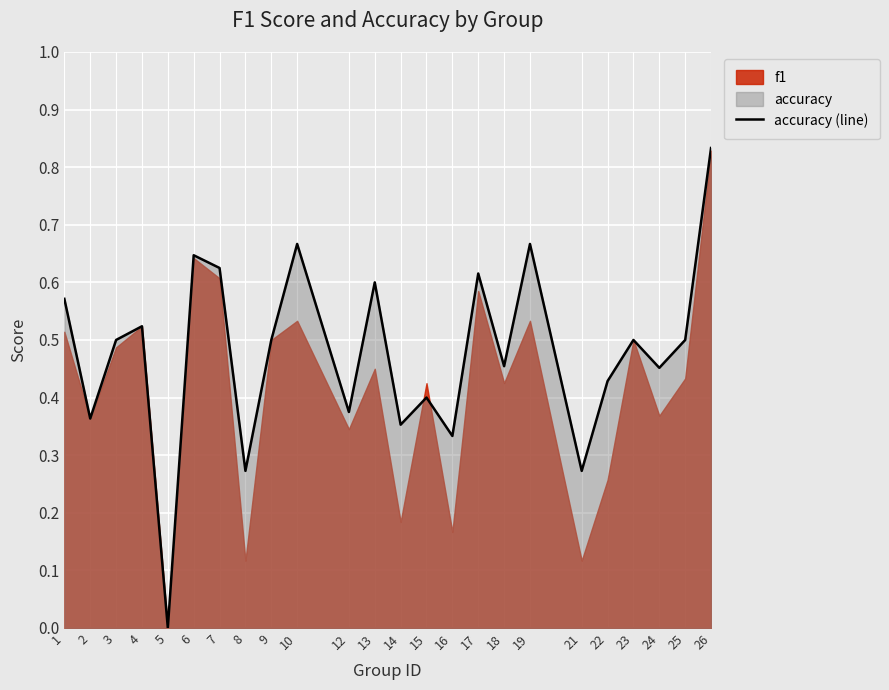

At which category does the data reach its first local valley?

2